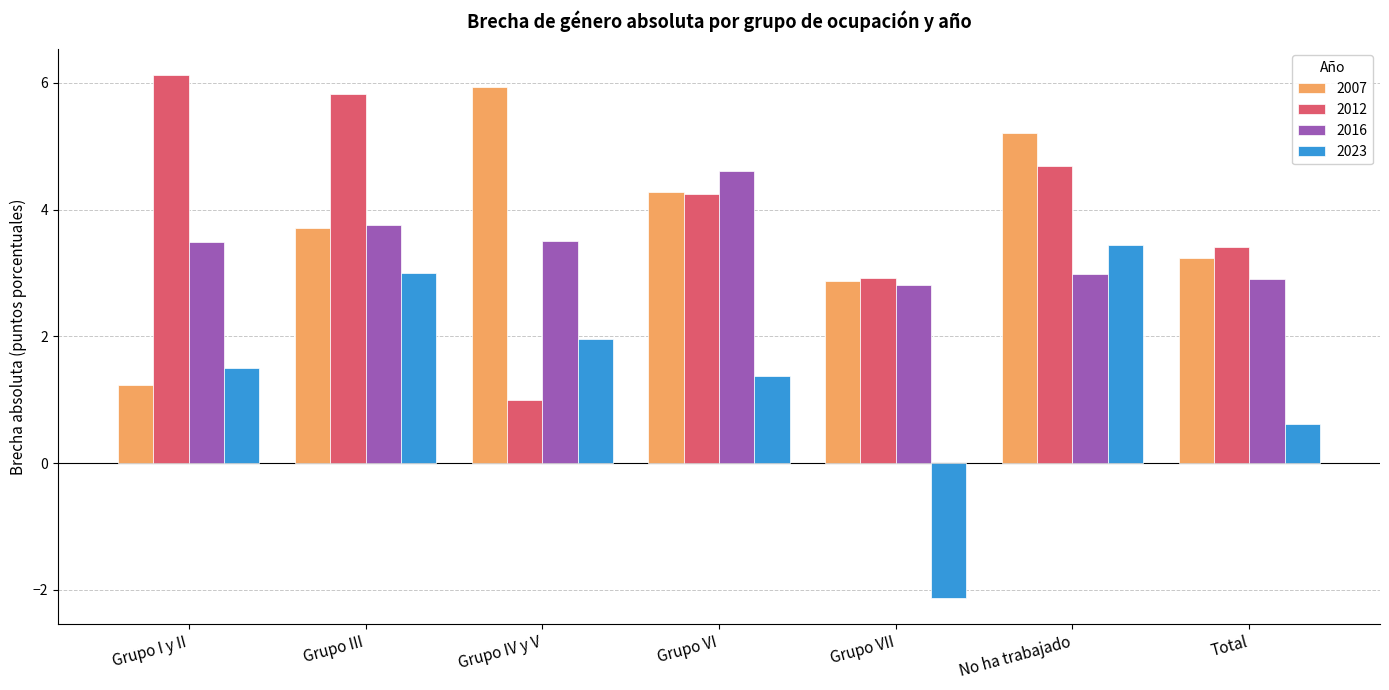

How many values in the 2023 series are below 1?

2